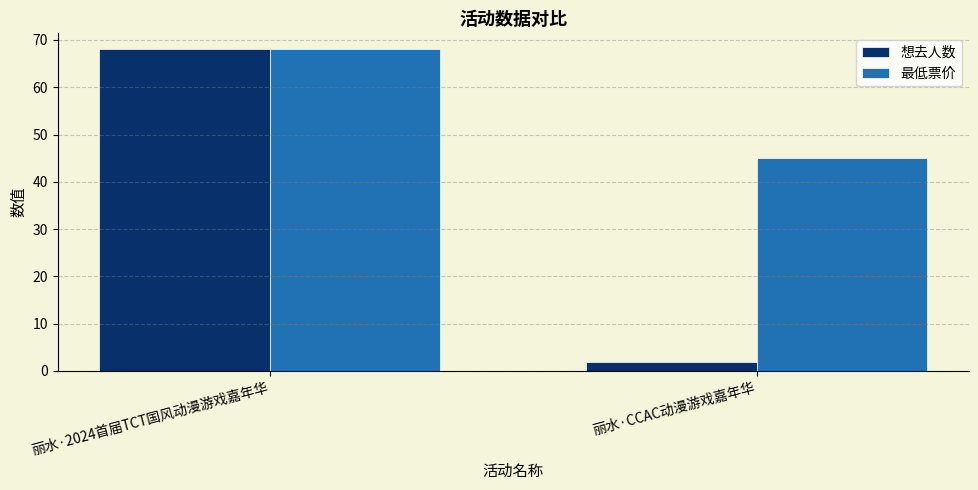

How many bars are there in each group?

2